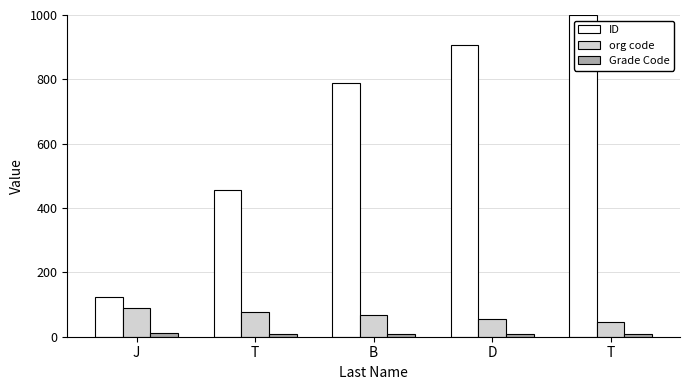

How many bars are there in total?

15